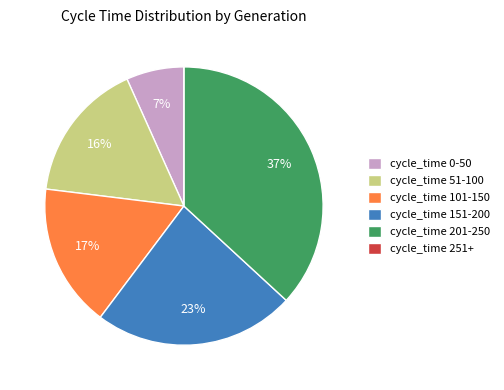

Combined, do cycle_time 0-50 and cycle_time 201-250 account for over 50%?

No